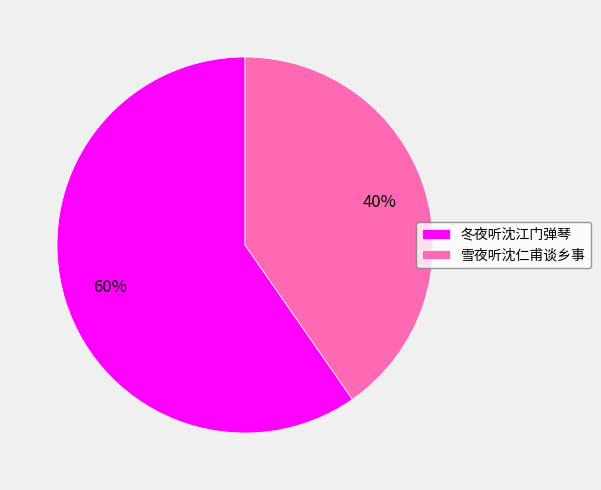

Count the number of slices in the pie.

2